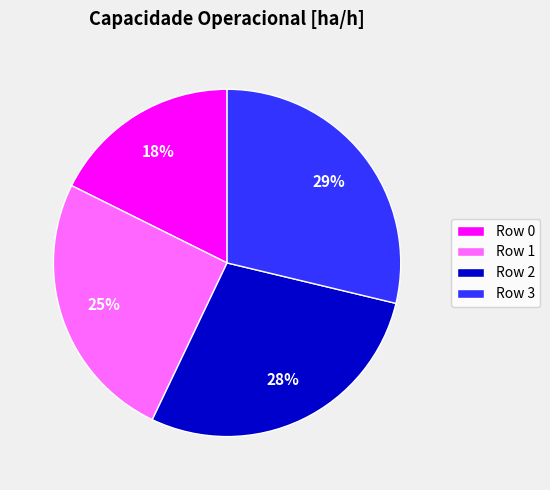

To the nearest percent, what percentage of the pie is Row 0?

18%